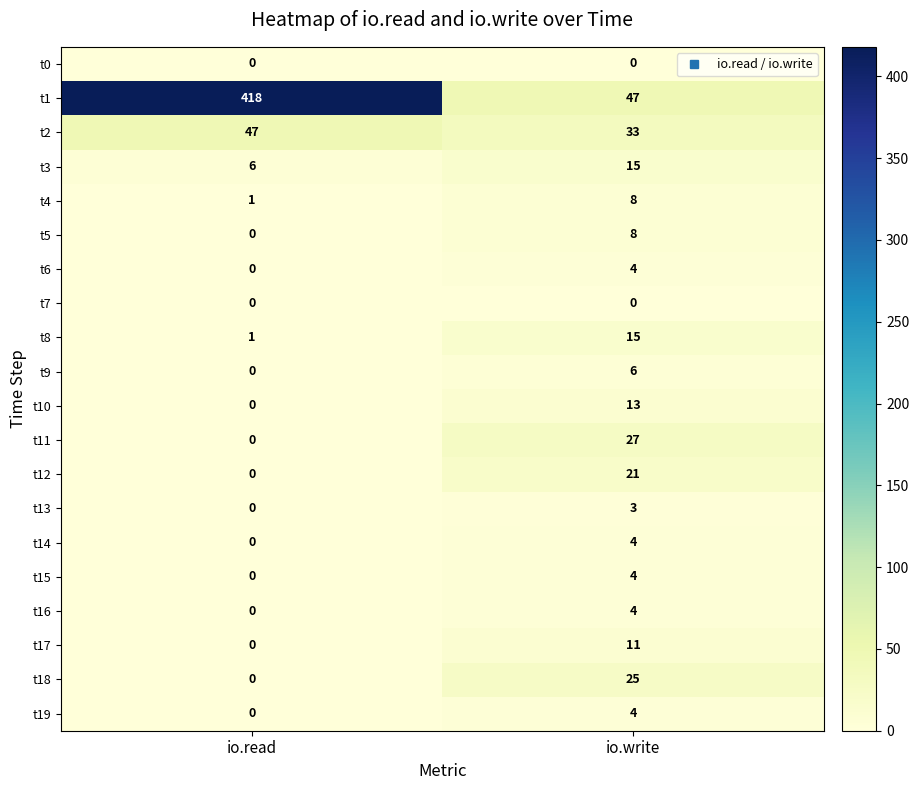

What value does the t4 series have at io.write?

8